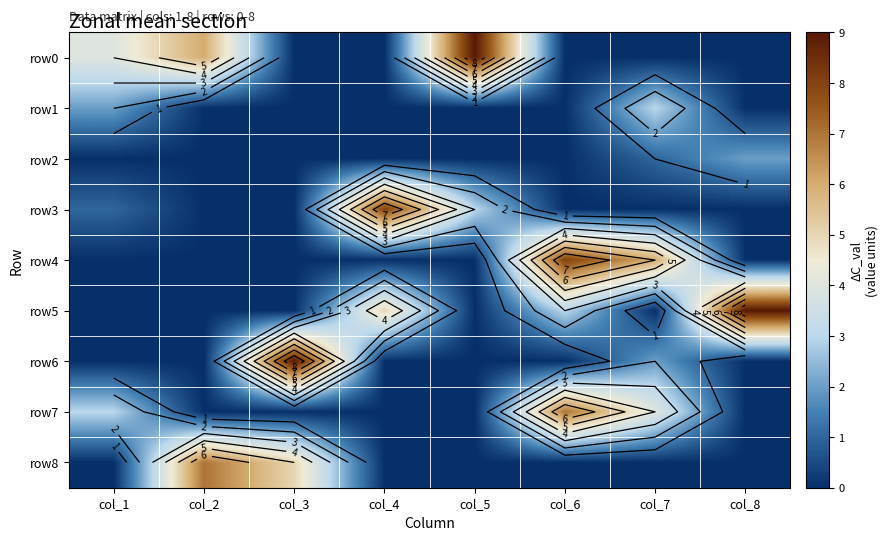

Is the value of row2 at col_8 greater than the value of row7 at col_8?

Yes